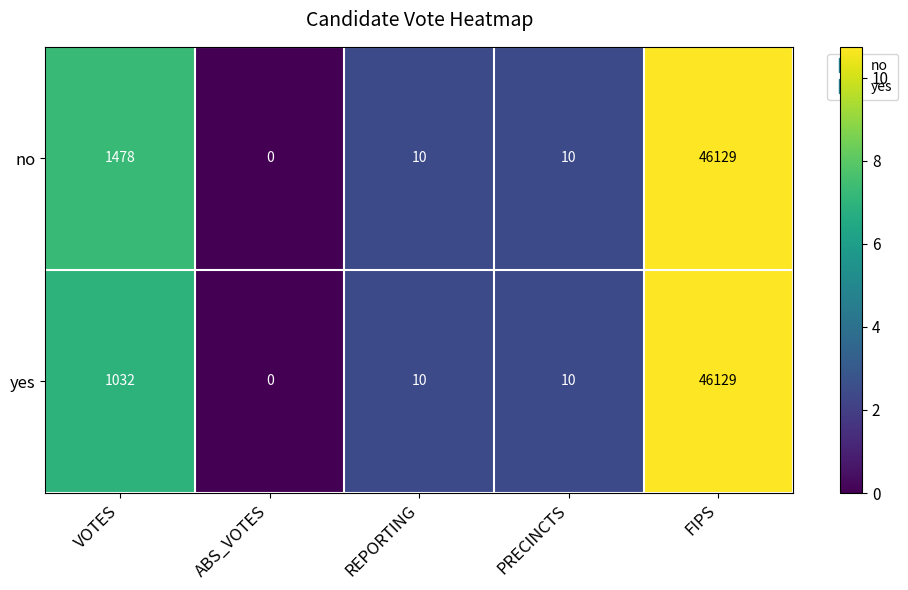

List the series in order of their overall mean, highest first.

no, yes